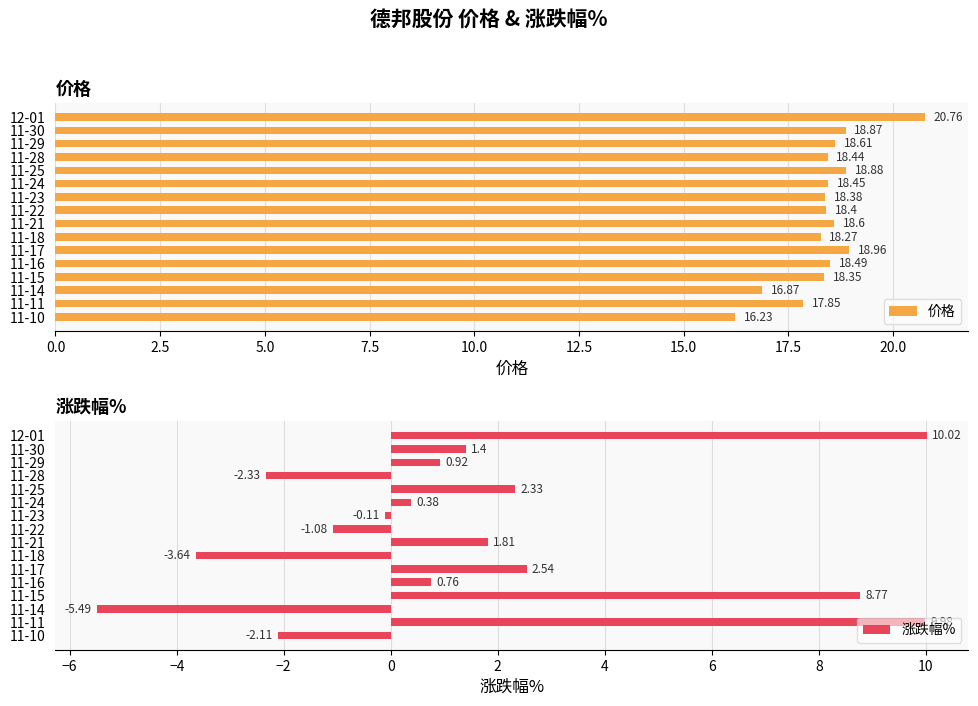

The value of 价格 at 11-15 is 18.4. True or false?

True